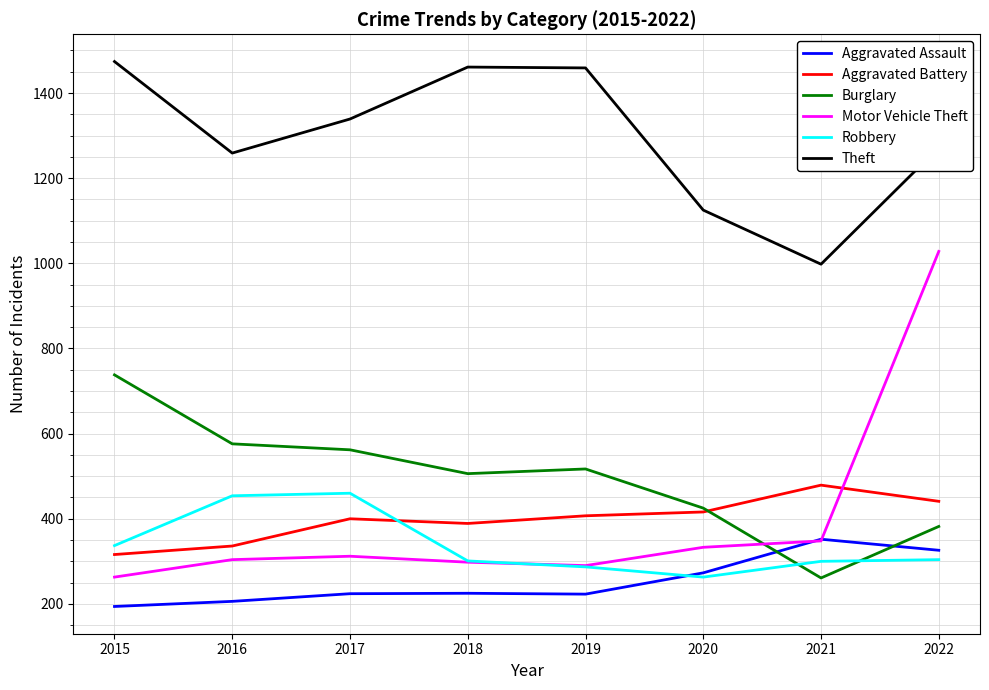

What are all the series names shown in the legend?

Aggravated Assault, Aggravated Battery, Burglary, Motor Vehicle Theft, Robbery, Theft